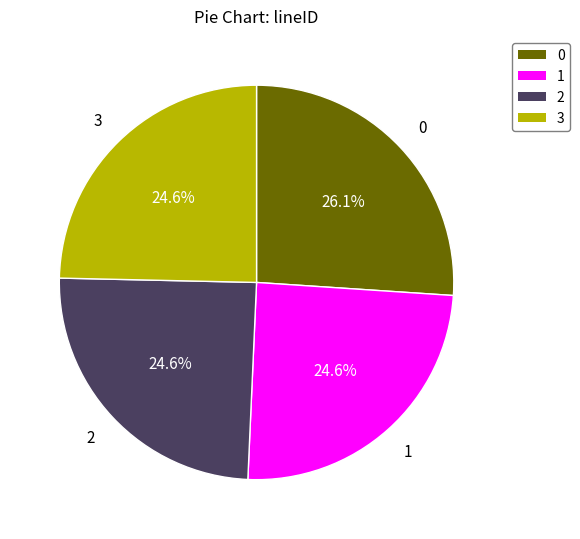

Approximately how many times larger is the value at 2 compared to 0?

0.9